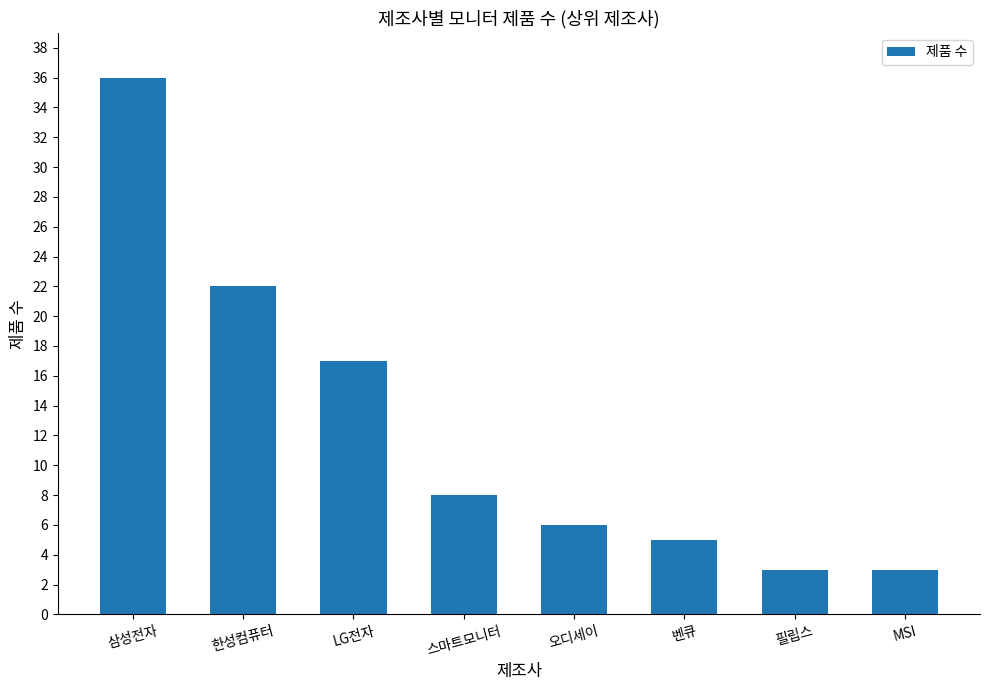

Which label corresponds to the largest value in the chart?

삼성전자